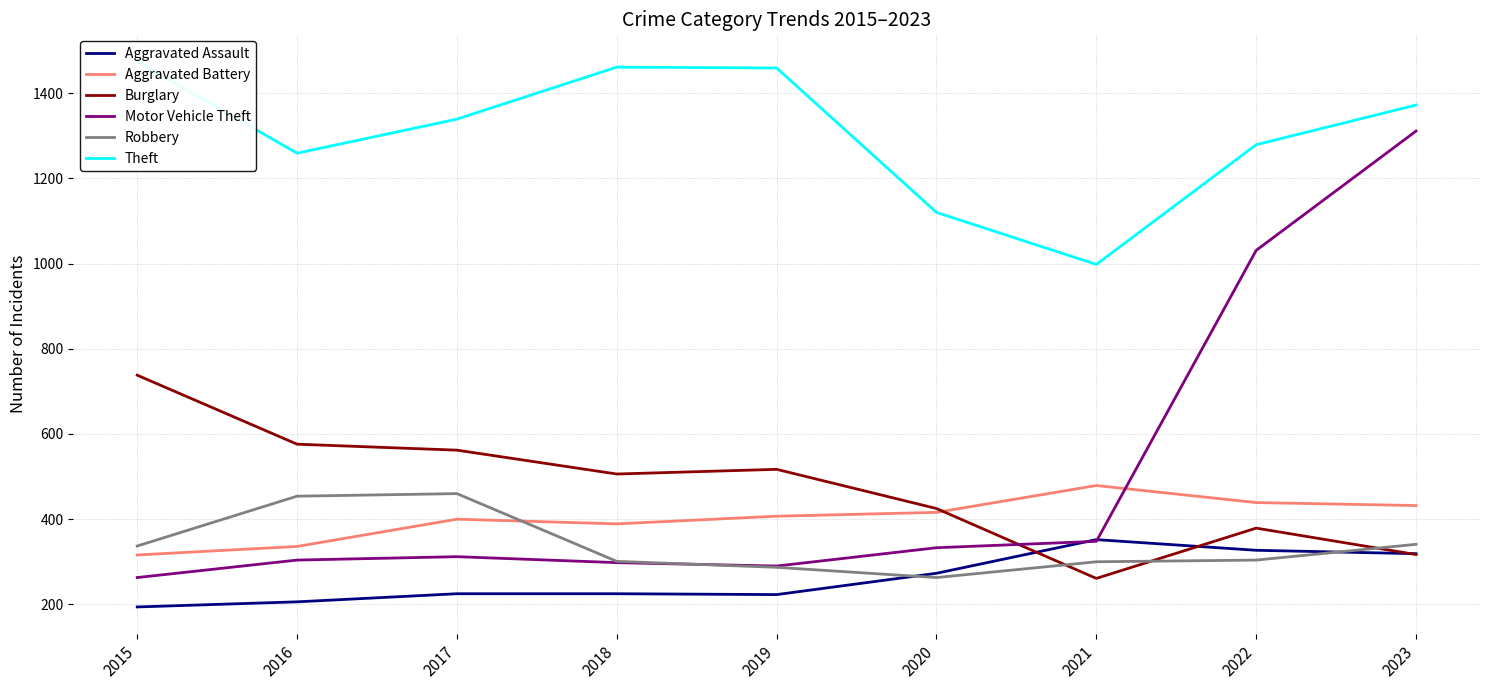

True or false: Theft has more than 1 points higher than both neighbors.

False